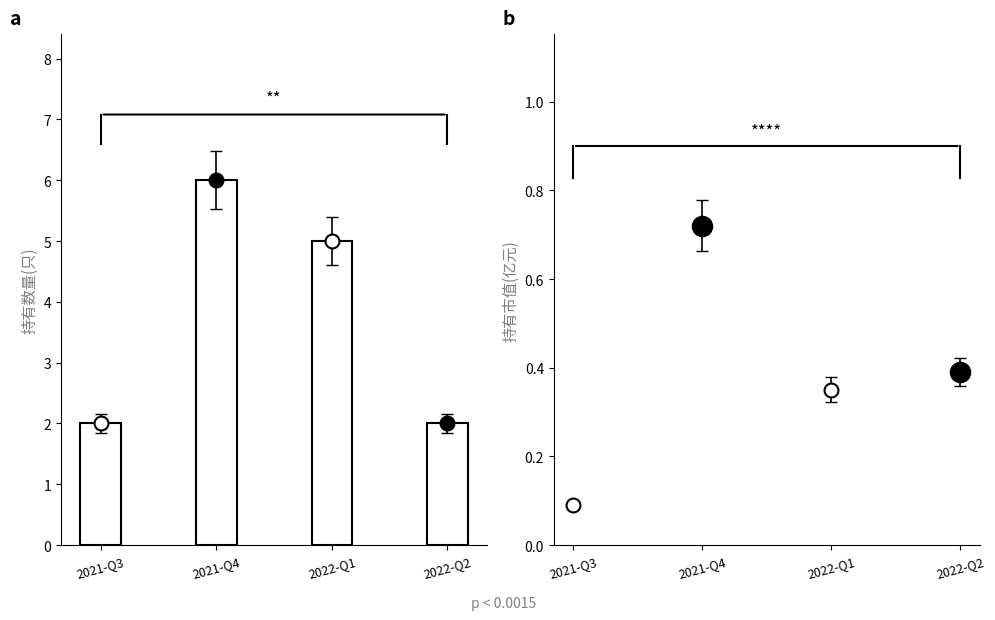

The value at 2022-Q1 is 5. True or false?

True